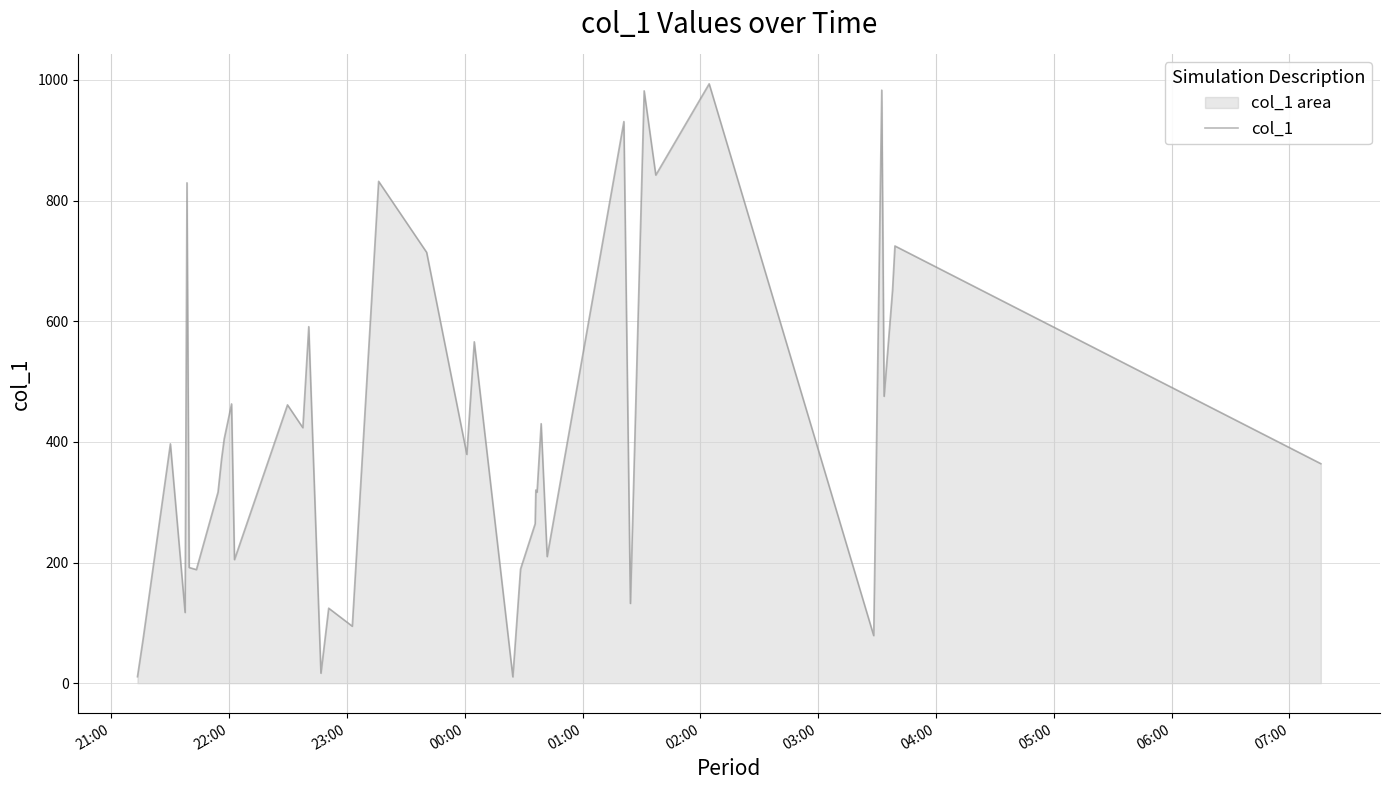

What is the difference between the maximum and minimum values?

983.0